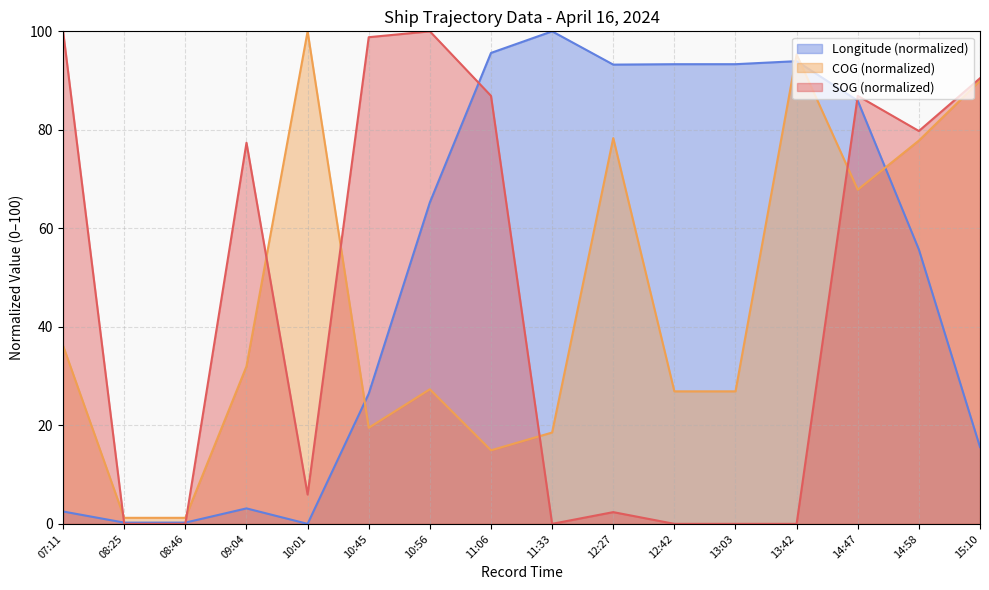

Reading left to right, transcribe all the data shown in this chart.

SOG: 100.0	0.0	0.0	77.4	6.0	98.8	100.0	86.9	0.0	2.4	0.0	0.0	0.0	86.9	79.8	90.5
COG: 36.2	1.2	1.2	32.0	100.0	19.5	27.3	14.9	18.5	78.3	26.9	26.9	95.3	67.8	77.8	90.0
Longitude: 2.5	0.3	0.3	3.1	0.0	26.4	65.3	95.6	100.0	93.2	93.3	93.3	93.9	85.9	55.7	15.6